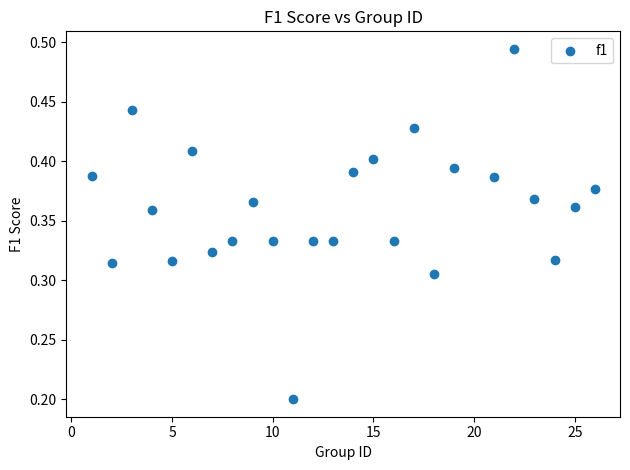

How many data points are displayed?

25